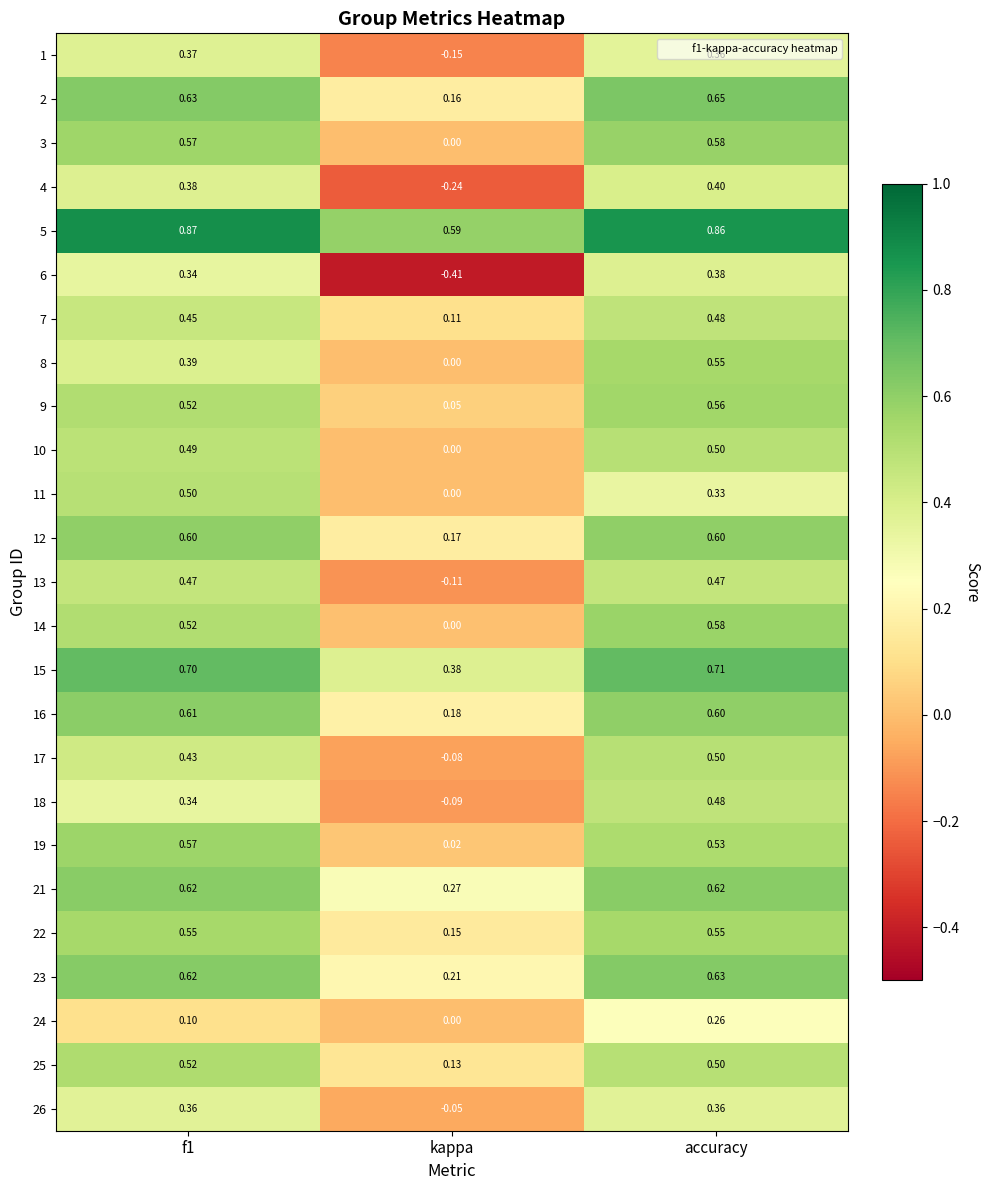

Where is 21 nearest to the value 0?

kappa